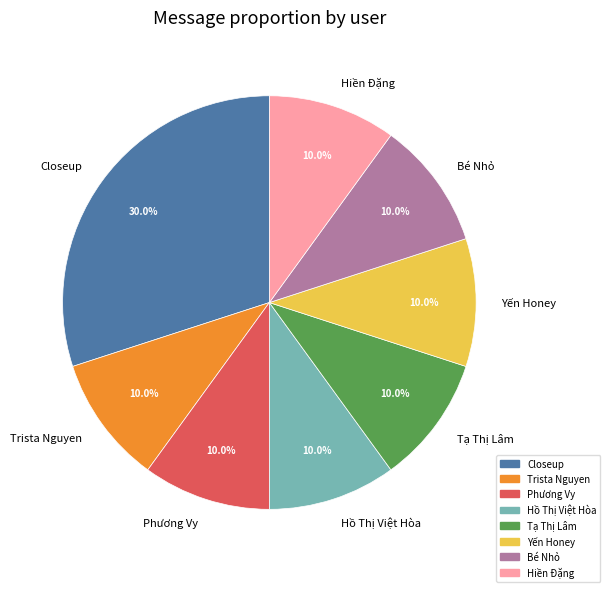

Approximately how many times larger is the value at Closeup compared to Trista Nguyen?

3.0